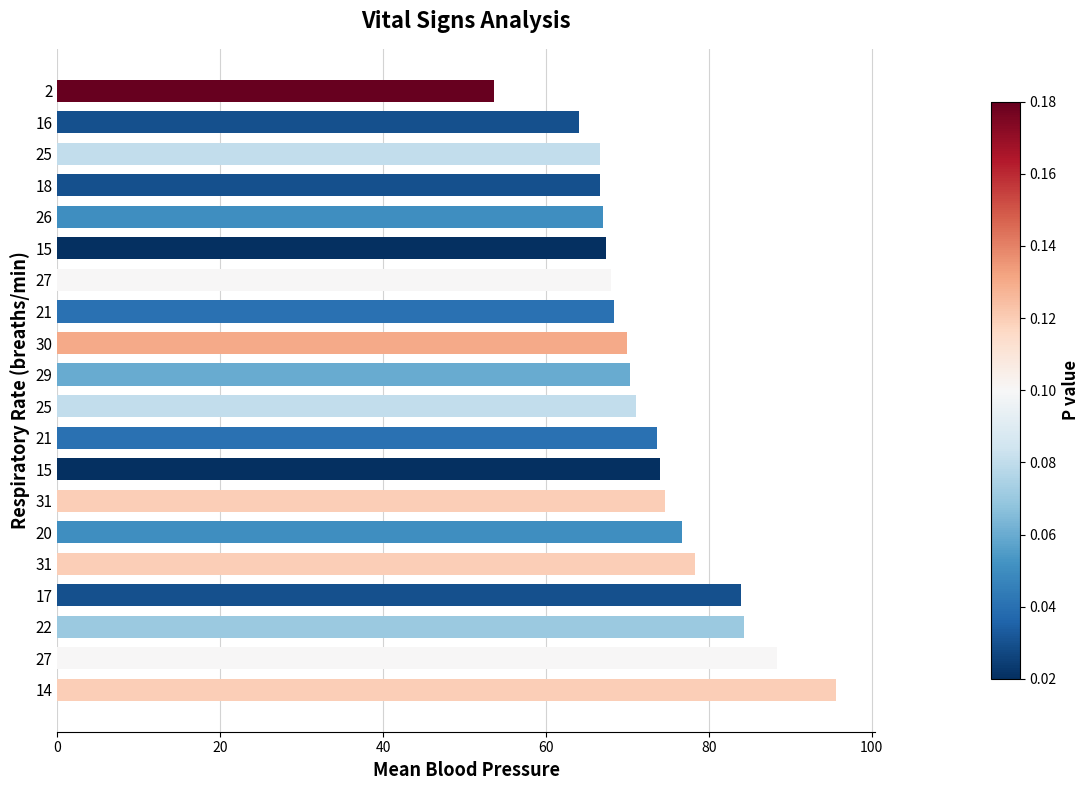

Are the bars grouped side by side (vs. stacked)?

No